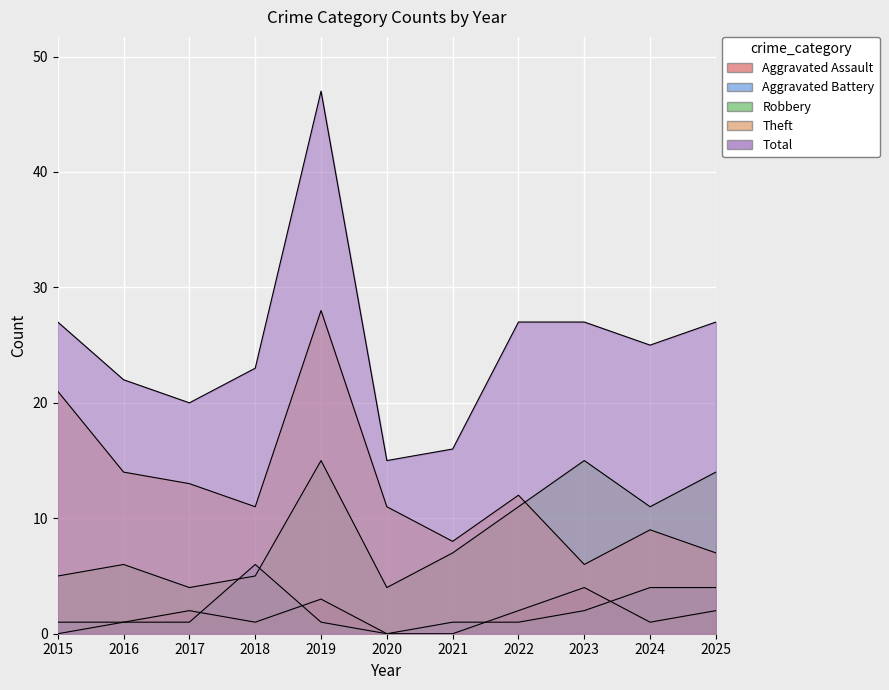

What is the difference between the maximum and minimum values in the Total series?

32